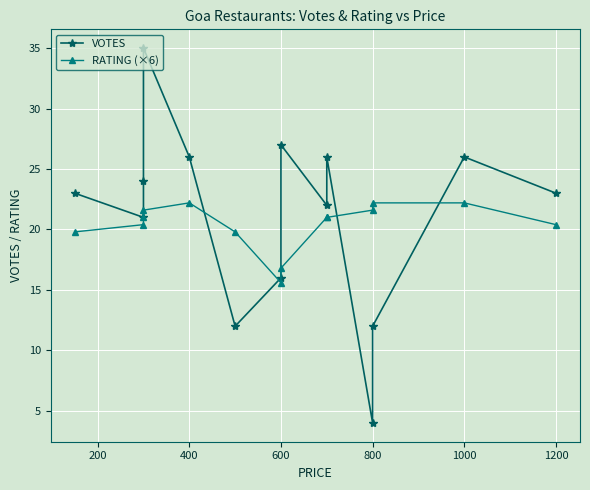

What is the average value of the VOTES series?

21.2